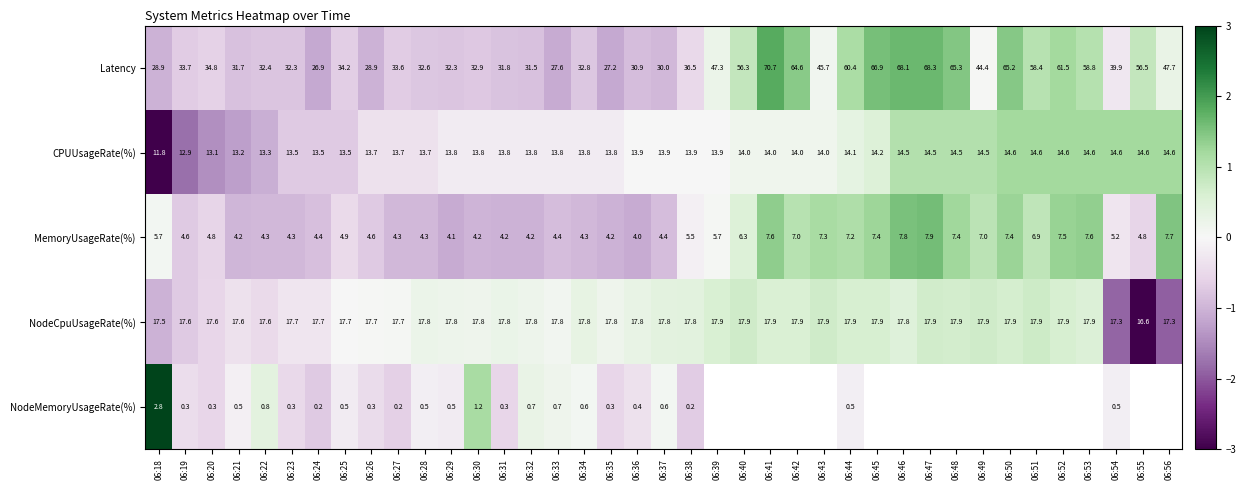

At how many categories does at least one series exceed 0?

33